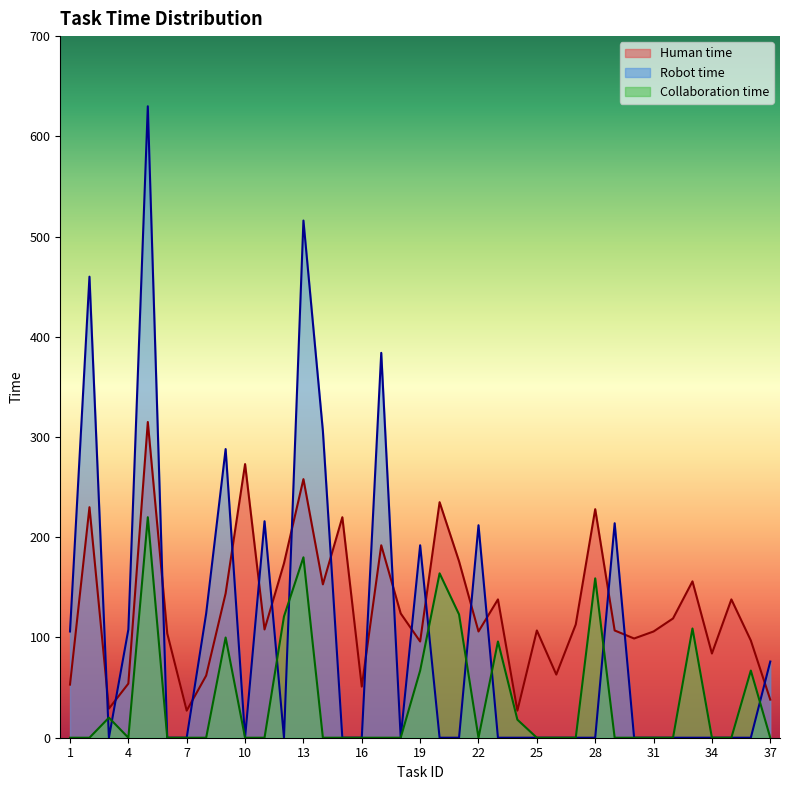

At which category does Collaboration time reach its first local peak?

3